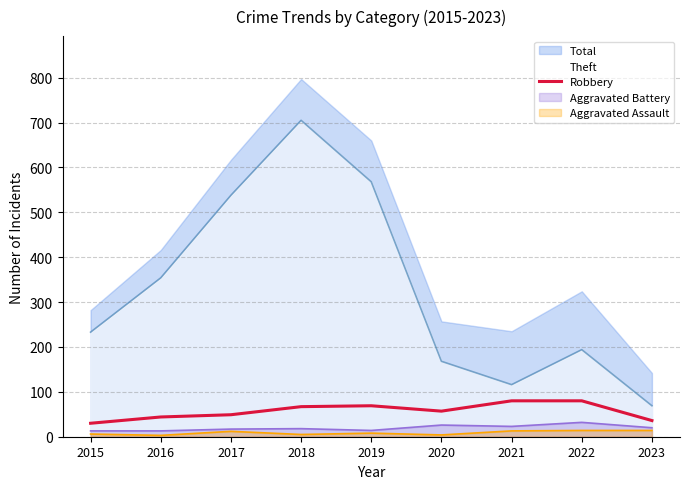

Is it true that the value at 2022 is 118?

False